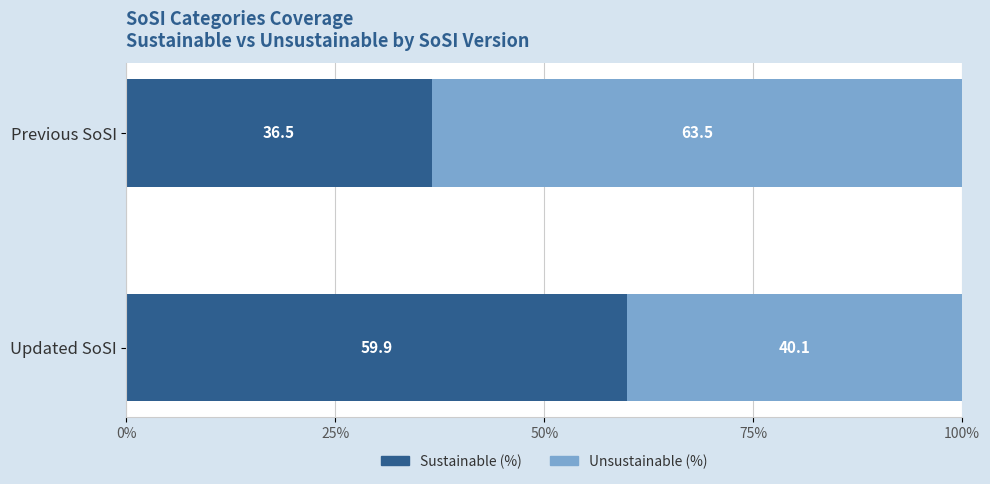

At which label is Sustainable (%) closest to 48?

Previous SoSI